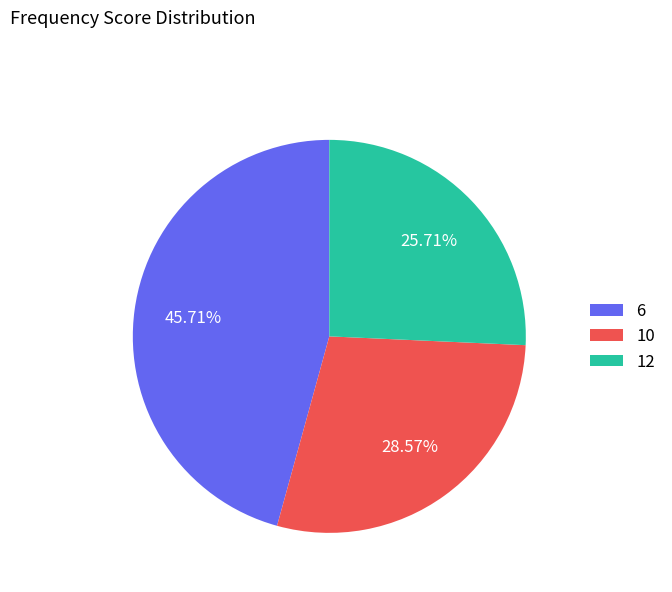

Approximately how many times larger is the value at 10 compared to 6?

0.6